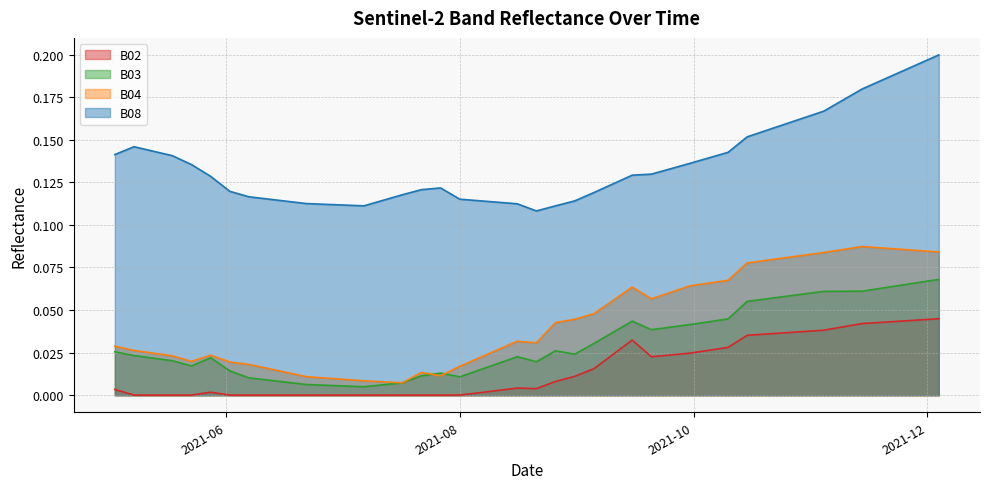

Reading right to left, extract all data points from this chart.

B02: 0.0	0.0	0.0	0.0	0.0	0.0	0.0	0.0	0.0	0.0	0.0	0.0	0.0	0.0	0.0	0.0	0.0	0.0	0.0	0.0	0.0	0.0	0.0	0.0	0.0	0.0	0.0	0.0	0.0	0.0	0.0	0.0	0.0	0.0	0.0	0.0	0.0	0.0	0.0	0.0
B03: 0.1	0.1	0.1	0.1	0.1	0.1	0.1	0.1	0.1	0.1	0.1	0.0	0.0	0.0	0.0	0.0	0.0	0.0	0.0	0.0	0.0	0.0	0.0	0.0	0.0	0.0	0.0	0.0	0.0	0.0	0.0	0.0	0.0	0.0	0.0	0.0	0.0	0.0	0.0	0.0
B04: 0.1	0.1	0.1	0.1	0.1	0.1	0.1	0.1	0.1	0.1	0.1	0.1	0.1	0.1	0.1	0.1	0.1	0.1	0.0	0.0	0.0	0.0	0.0	0.0	0.0	0.0	0.0	0.0	0.0	0.0	0.0	0.0	0.0	0.0	0.0	0.0	0.0	0.0	0.0	0.0
B08: 0.2	0.2	0.2	0.2	0.2	0.2	0.2	0.2	0.2	0.2	0.2	0.1	0.1	0.1	0.1	0.1	0.1	0.1	0.1	0.1	0.1	0.1	0.1	0.1	0.1	0.1	0.1	0.1	0.1	0.1	0.1	0.1	0.1	0.1	0.1	0.1	0.1	0.1	0.1	0.1